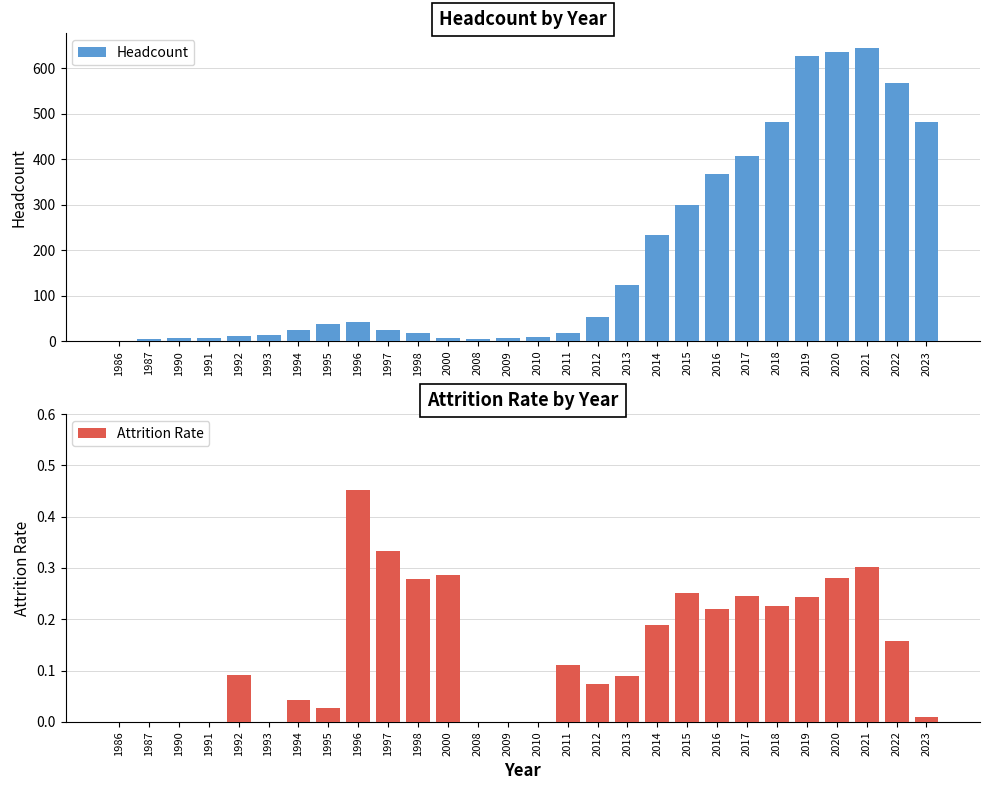

What is the difference between the maximum and second lowest values in the Attrition Rate series?

0.5